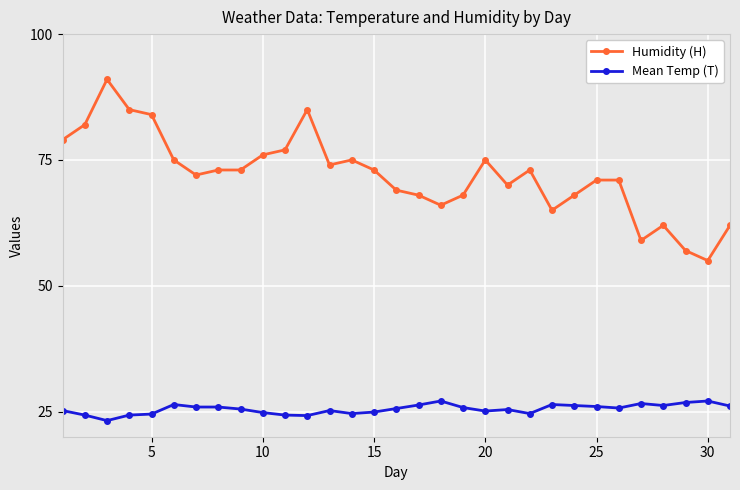

True or false: Mean Temp (T) and Humidity (H) cross at least once.

False